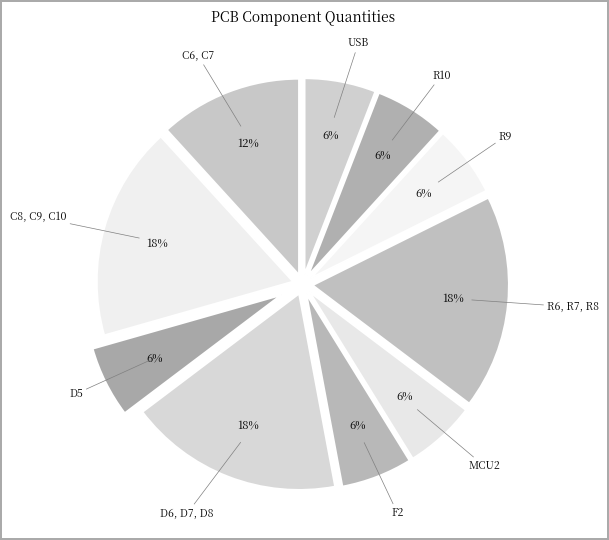

Which slice is the smallest?

D5